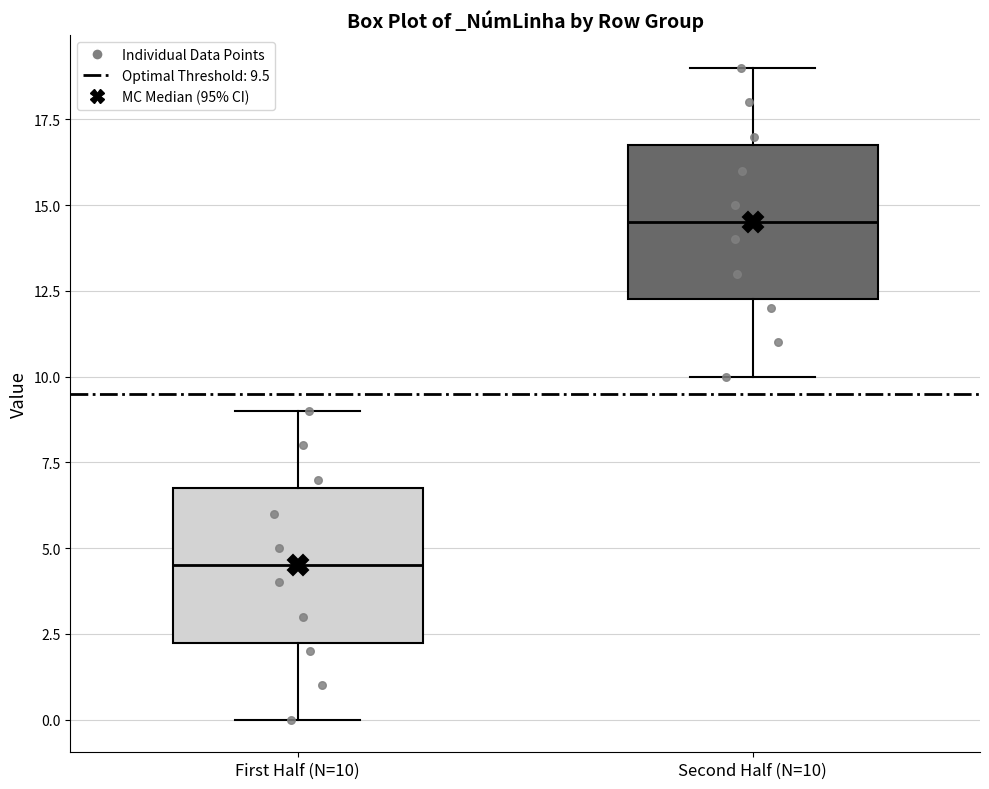

Reading left to right, read every box against the y-axis: the position of its median line, the range the box covers, and the ends of its whiskers. The values are not printed on the chart, so give them approximately, as read against the axis.

First Half (N=10): median 4.5, box 2.5 to 7.0, whiskers 0.0 to 9.0
Second Half (N=10): median 14.5, box 12.5 to 17.0, whiskers 10.0 to 19.0